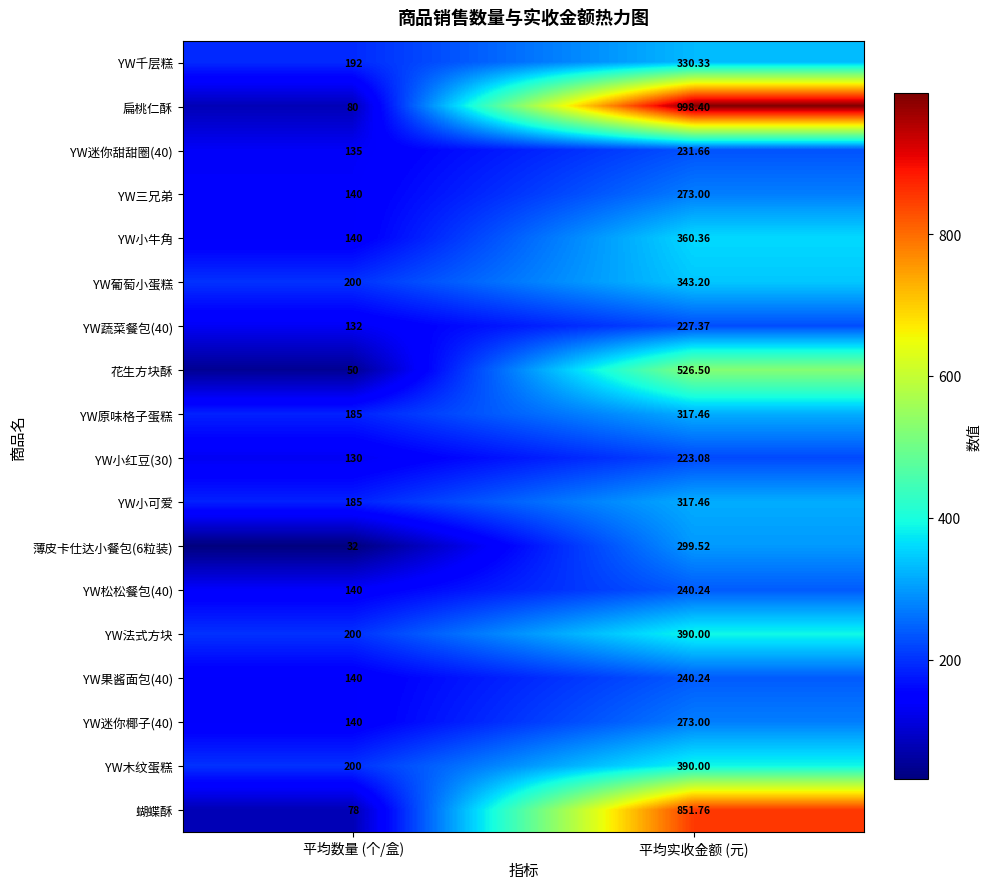

At which category does the chart reach its peak across all series?

平均实收金额 (元)